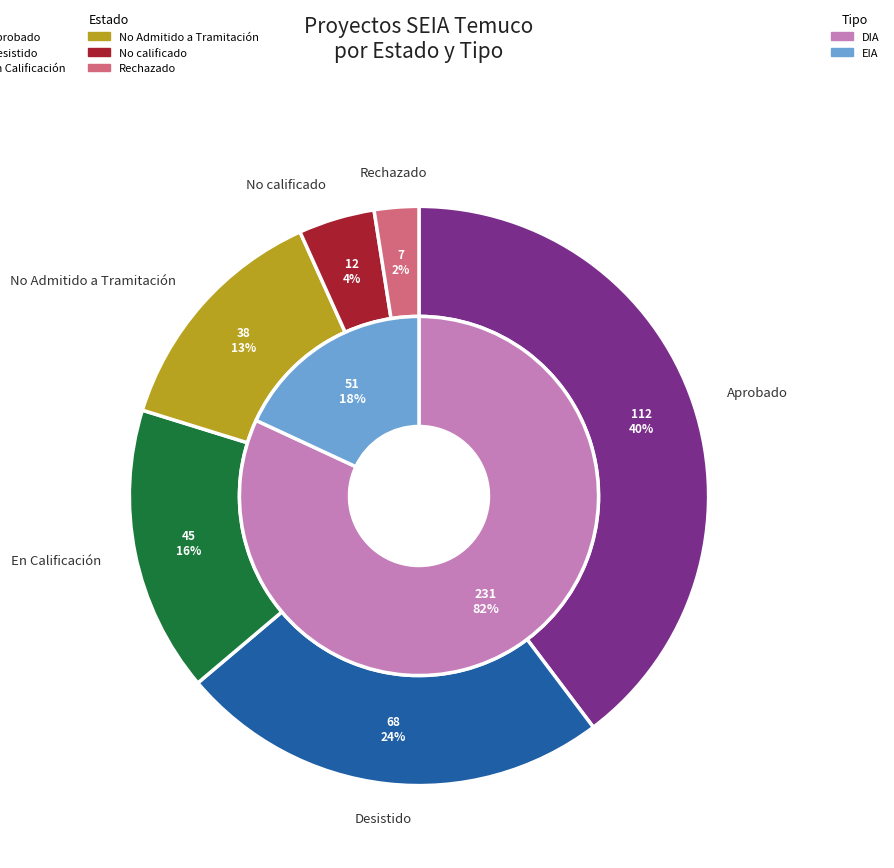

To the nearest percent, what portion does No calificado represent?

4%